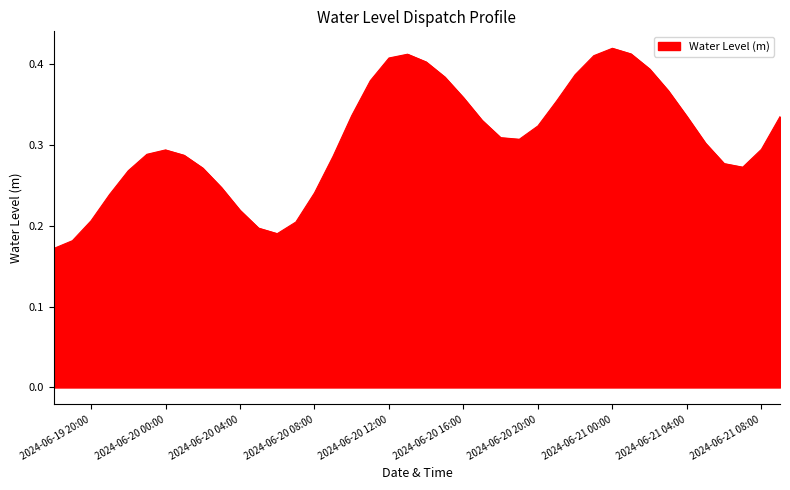

How many lines are shown in the chart?

1